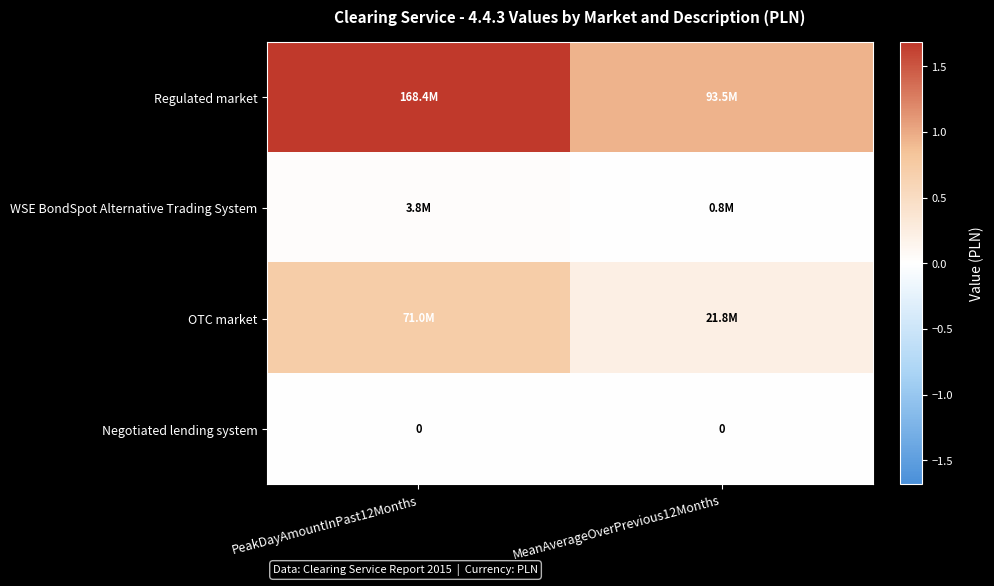

Is it true that Negotiated lending system equals 0 at MeanAverageOverPrevious12Months?

True